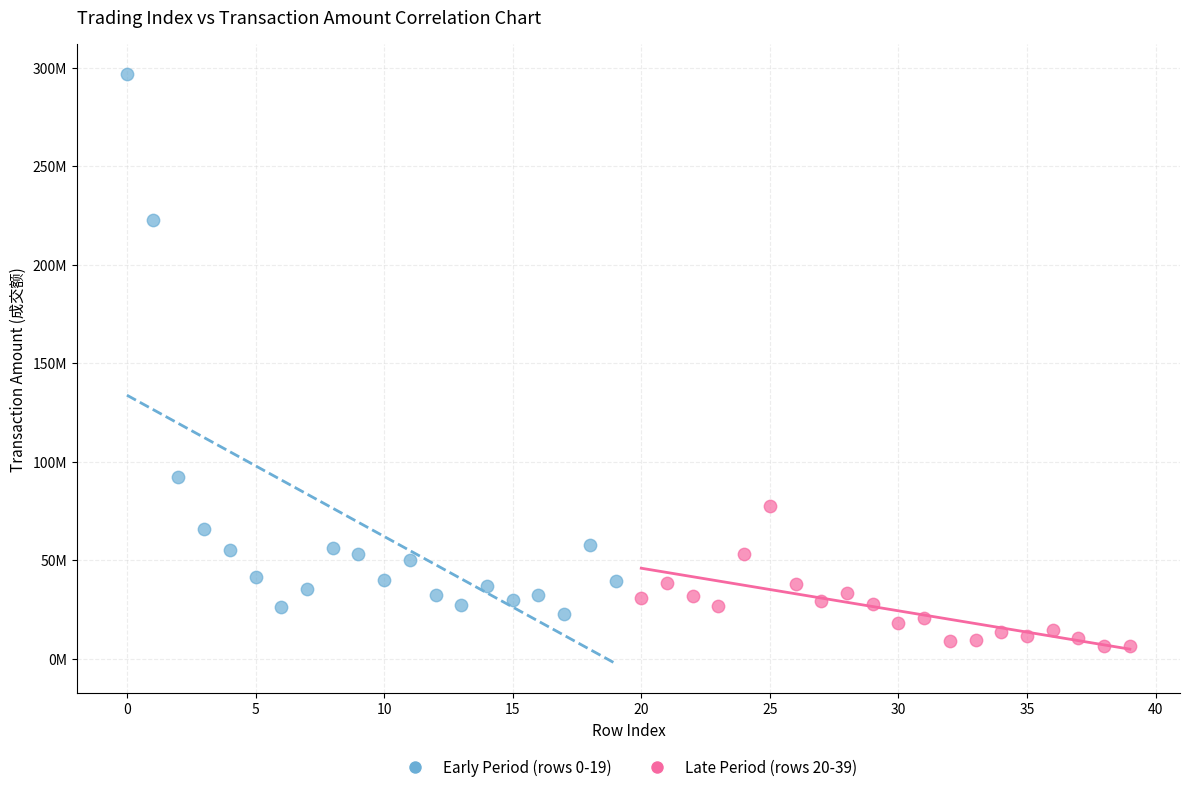

What are all the series names shown in the legend?

Early Period (rows 0-19), Late Period (rows 20-39)